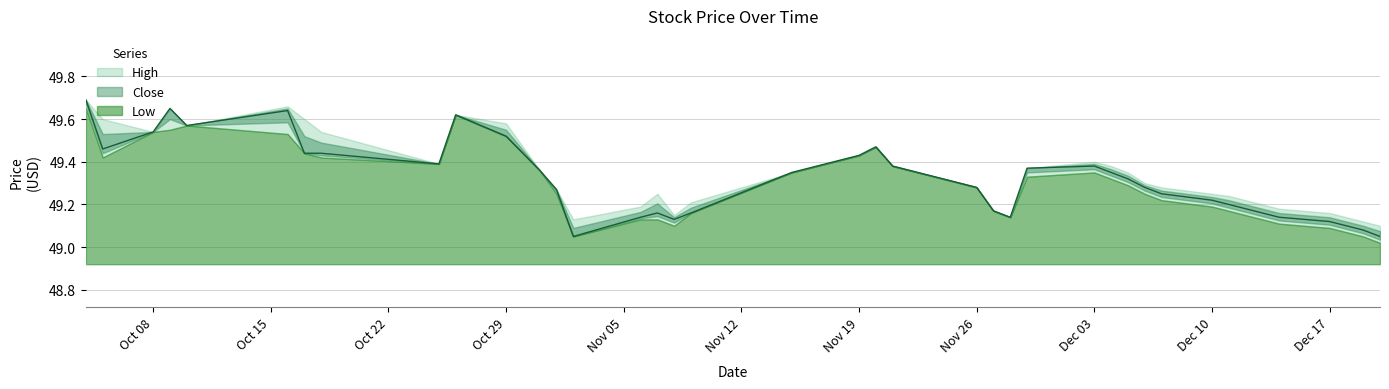

Rank the series by their average value, from lowest to highest.

Low, Close, High